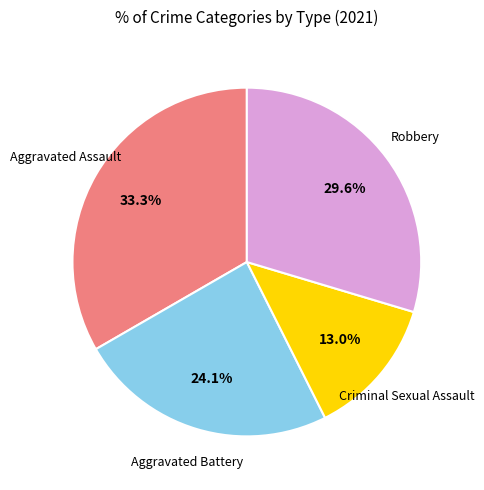

Is there any slice that represents more than half of the pie?

No